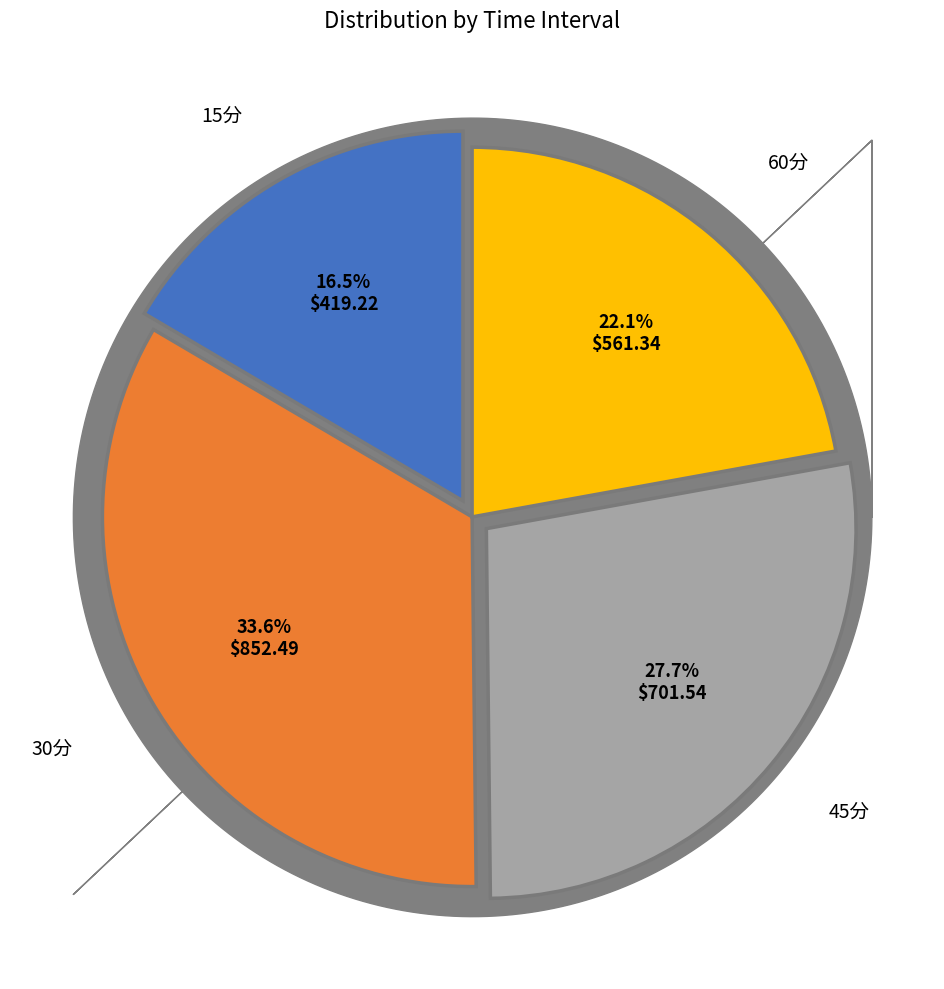

Is there a majority slice in this chart?

No